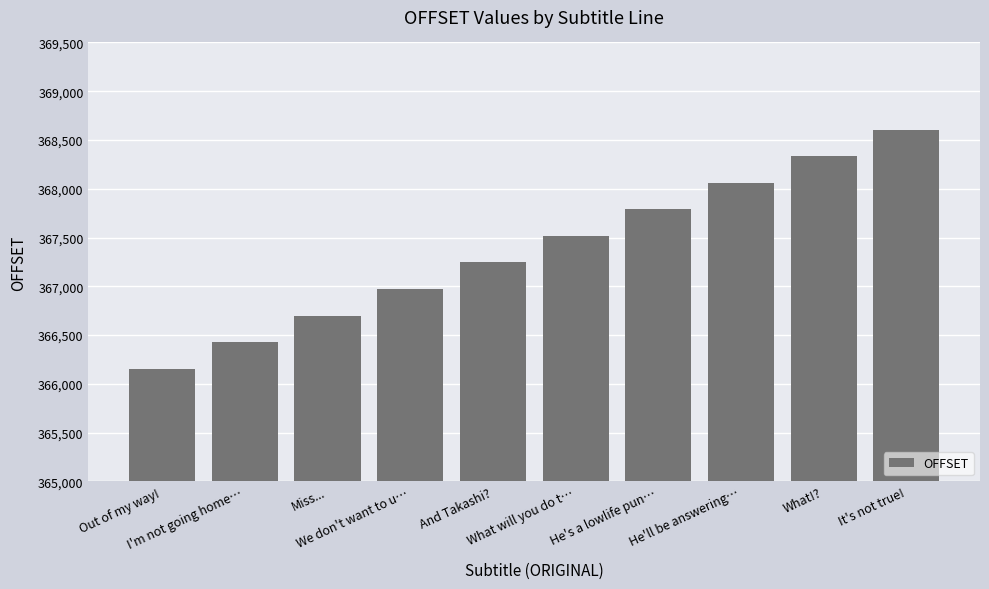

Reading right to left, transcribe all the data shown in this chart.

It's not true!=368604	What!?=368332	He'll be answering…=368060	He's a lowlife pun…=367788	What will you do t…=367516	And Takashi?=367244	We don't want to u…=366972	Miss...=366700	I'm not going home…=366428	Out of my way!=366156